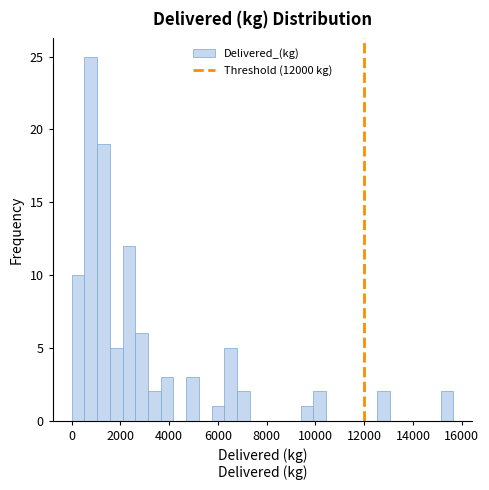

Read against the x-axis, roughly where is the centre of the tallest bar?

800